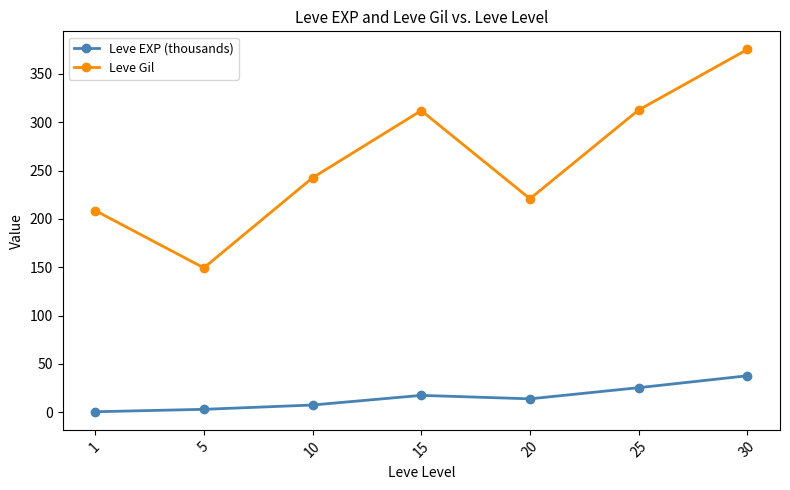

What is the value of the Leve EXP (thousands) point at the 6th from the left?

25.4